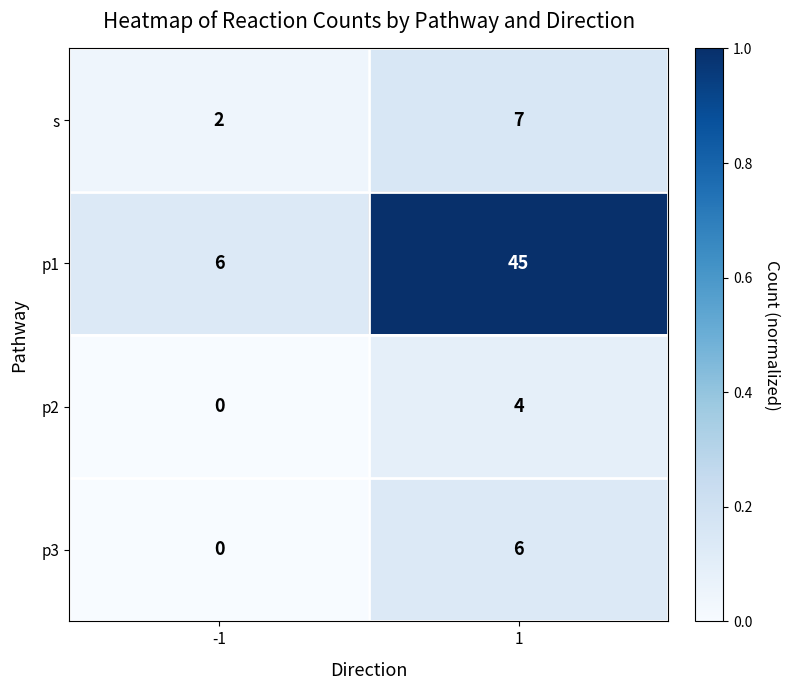

What is the approximate value of s at 1?

7